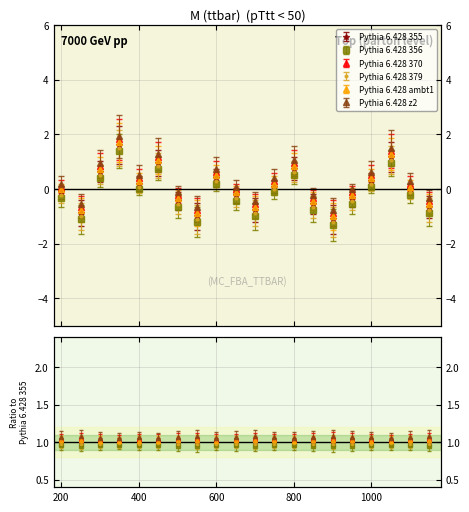

What is the value of the Pythia 6.428 355 point at the 13th from the left?

0.7